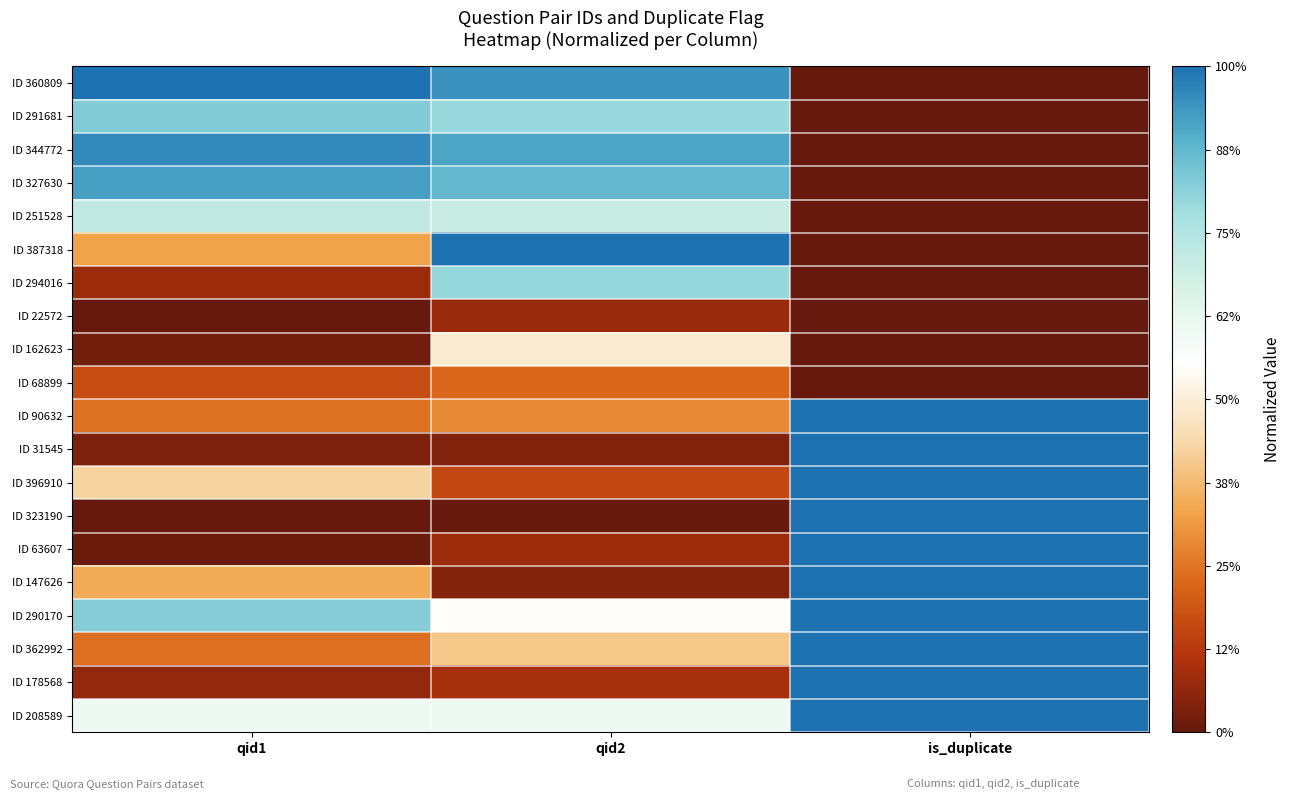

What is the total value across all series at qid2?

9.1